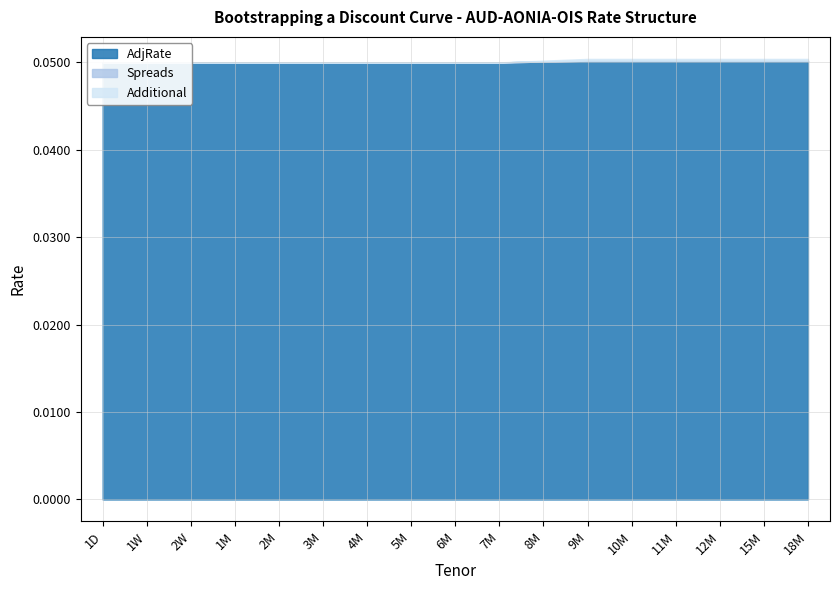

Count the AdjRate values in the range 0 to 1.

17